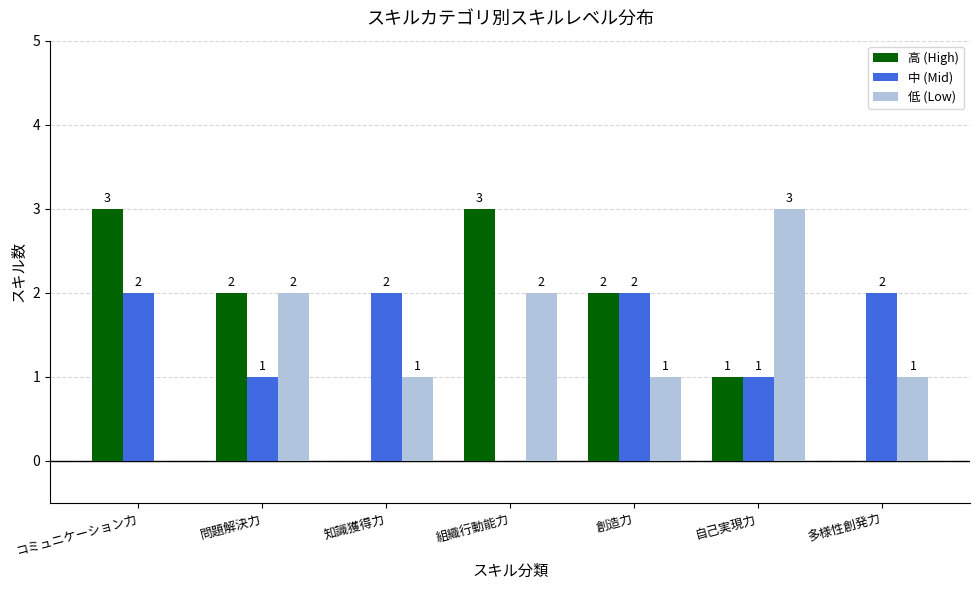

Reading left to right, what are all the values shown in this chart?

高 (High): コミュニケーション力=3	問題解決力=2	知識獲得力=0	組織行動能力=3	創造力=2	自己実現力=1	多様性創発力=0
中 (Mid): コミュニケーション力=2	問題解決力=1	知識獲得力=2	組織行動能力=0	創造力=2	自己実現力=1	多様性創発力=2
低 (Low): コミュニケーション力=0	問題解決力=2	知識獲得力=1	組織行動能力=2	創造力=1	自己実現力=3	多様性創発力=1